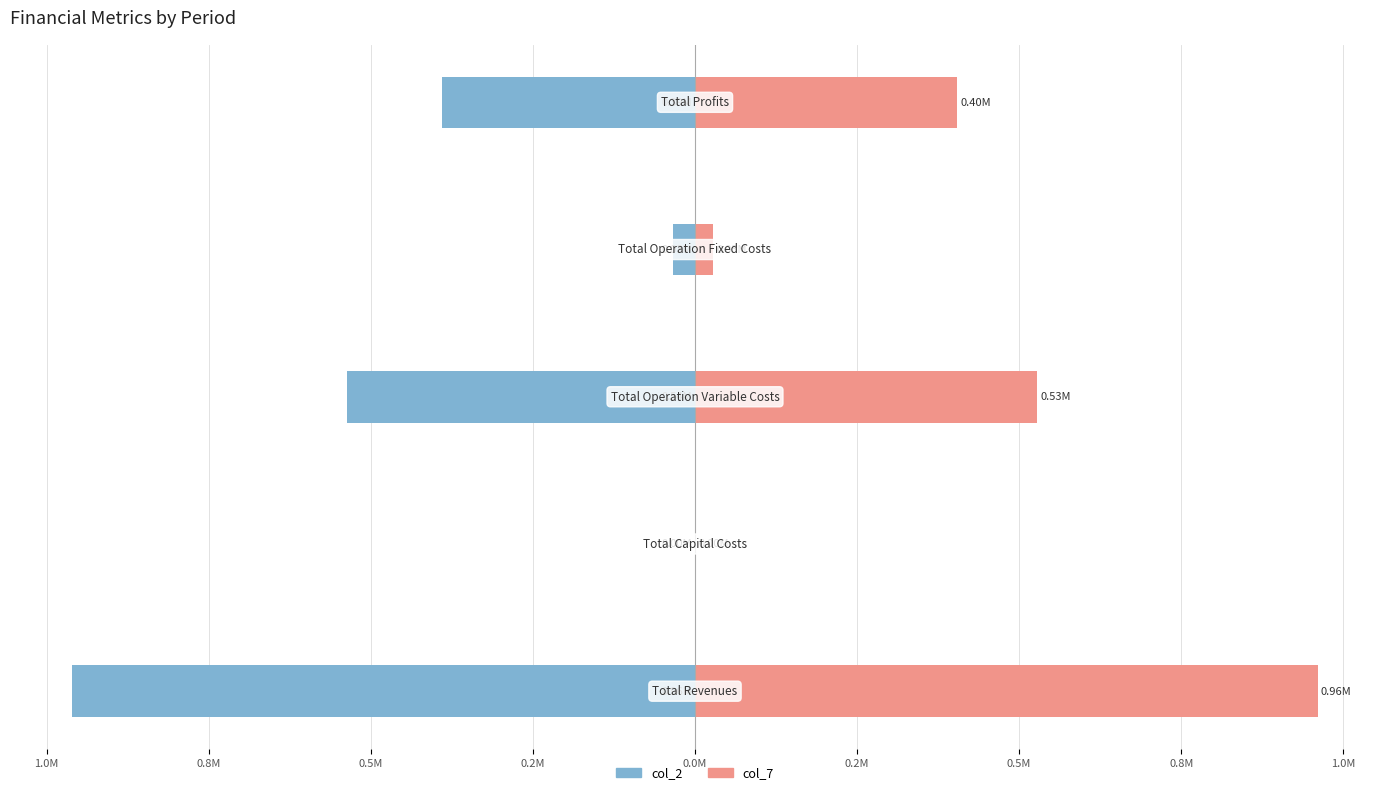

List the series in order of their overall mean, lowest first.

col_2, col_7